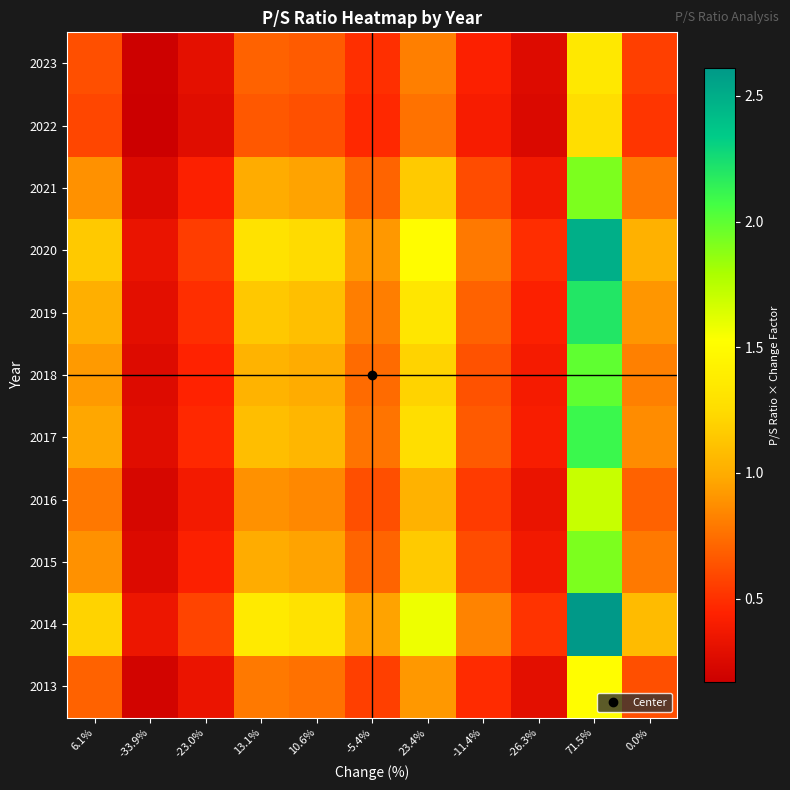

Reading left to right, what are all the values shown in this chart?

2023: 6.1%=0.6	-33.9%=0.2	-23.0%=0.3	13.1%=0.7	10.6%=0.7	-5.4%=0.5	23.4%=0.8	-11.4%=0.4	-26.3%=0.3	71.5%=1.3	0.0%=0.6
2022: 6.1%=0.6	-33.9%=0.2	-23.0%=0.3	13.1%=0.7	10.6%=0.6	-5.4%=0.5	23.4%=0.8	-11.4%=0.4	-26.3%=0.2	71.5%=1.3	0.0%=0.5
2021: 6.1%=0.9	-33.9%=0.3	-23.0%=0.4	13.1%=1.0	10.6%=1.0	-5.4%=0.7	23.4%=1.2	-11.4%=0.6	-26.3%=0.4	71.5%=1.9	0.0%=0.8
2020: 6.1%=1.2	-33.9%=0.3	-23.0%=0.6	13.1%=1.3	10.6%=1.2	-5.4%=0.9	23.4%=1.5	-11.4%=0.8	-26.3%=0.5	71.5%=2.5	0.0%=1.0
2019: 6.1%=1.0	-33.9%=0.3	-23.0%=0.5	13.1%=1.1	10.6%=1.1	-5.4%=0.8	23.4%=1.3	-11.4%=0.7	-26.3%=0.4	71.5%=2.2	0.0%=0.9
2018: 6.1%=0.9	-33.9%=0.3	-23.0%=0.4	13.1%=1.0	10.6%=1.0	-5.4%=0.7	23.4%=1.2	-11.4%=0.6	-26.3%=0.4	71.5%=2.0	0.0%=0.8
2017: 6.1%=1.0	-33.9%=0.3	-23.0%=0.5	13.1%=1.1	10.6%=1.0	-5.4%=0.8	23.4%=1.3	-11.4%=0.7	-26.3%=0.4	71.5%=2.1	0.0%=0.9
2016: 6.1%=0.8	-33.9%=0.2	-23.0%=0.4	13.1%=0.9	10.6%=0.8	-5.4%=0.6	23.4%=1.0	-11.4%=0.5	-26.3%=0.3	71.5%=1.7	0.0%=0.7
2015: 6.1%=0.9	-33.9%=0.3	-23.0%=0.4	13.1%=1.0	10.6%=1.0	-5.4%=0.7	23.4%=1.2	-11.4%=0.6	-26.3%=0.4	71.5%=1.9	0.0%=0.8
2014: 6.1%=1.2	-33.9%=0.3	-23.0%=0.6	13.1%=1.4	10.6%=1.3	-5.4%=1.0	23.4%=1.6	-11.4%=0.8	-26.3%=0.5	71.5%=2.6	0.0%=1.1
2013: 6.1%=0.7	-33.9%=0.2	-23.0%=0.3	13.1%=0.8	10.6%=0.8	-5.4%=0.6	23.4%=0.9	-11.4%=0.5	-26.3%=0.3	71.5%=1.5	0.0%=0.6